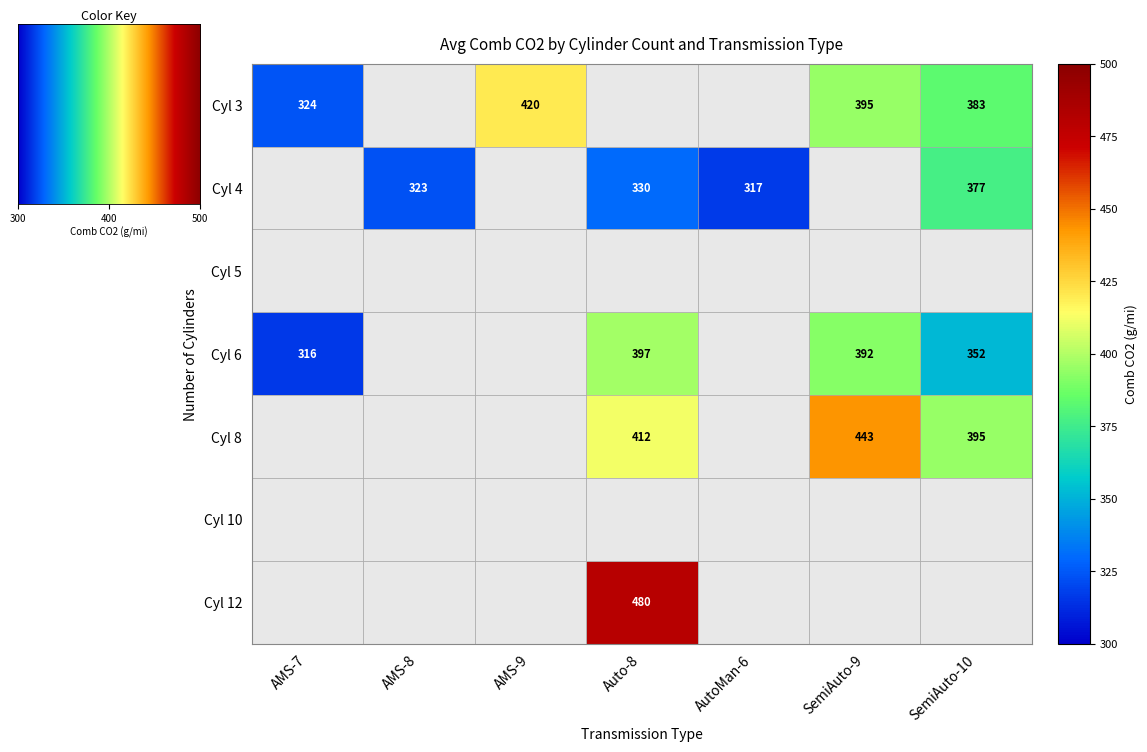

What is the difference between the 6 values at AutoMan-6 and Auto-8?

397